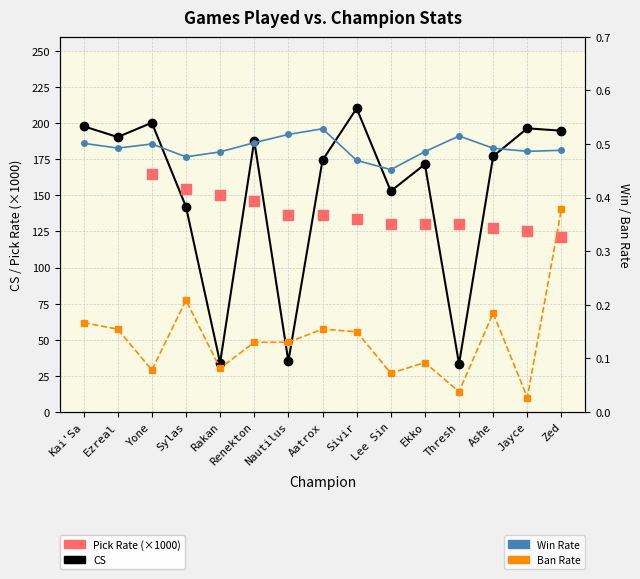

Which series has the largest total across all categories?

Pick Rate (×1000)